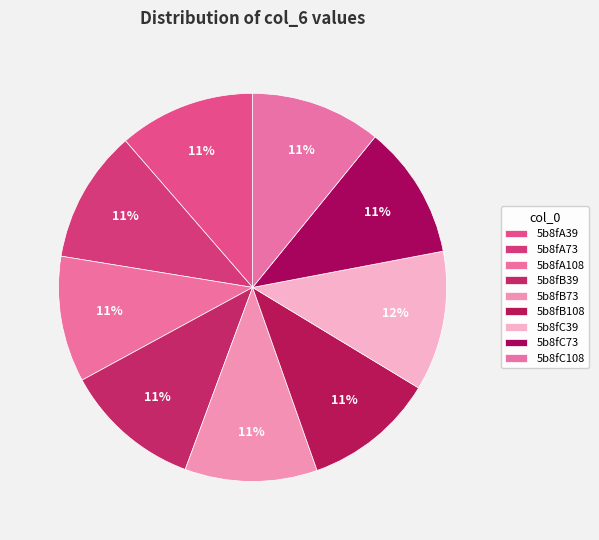

Which category has the biggest portion of the pie?

5b8fC39